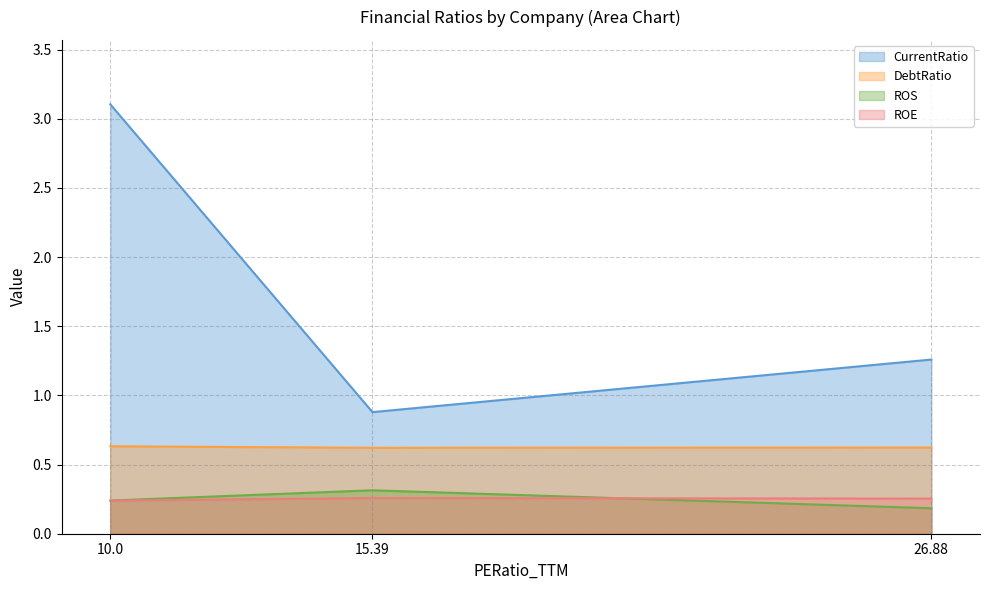

Where is CurrentRatio nearest to the value 1?

15.39